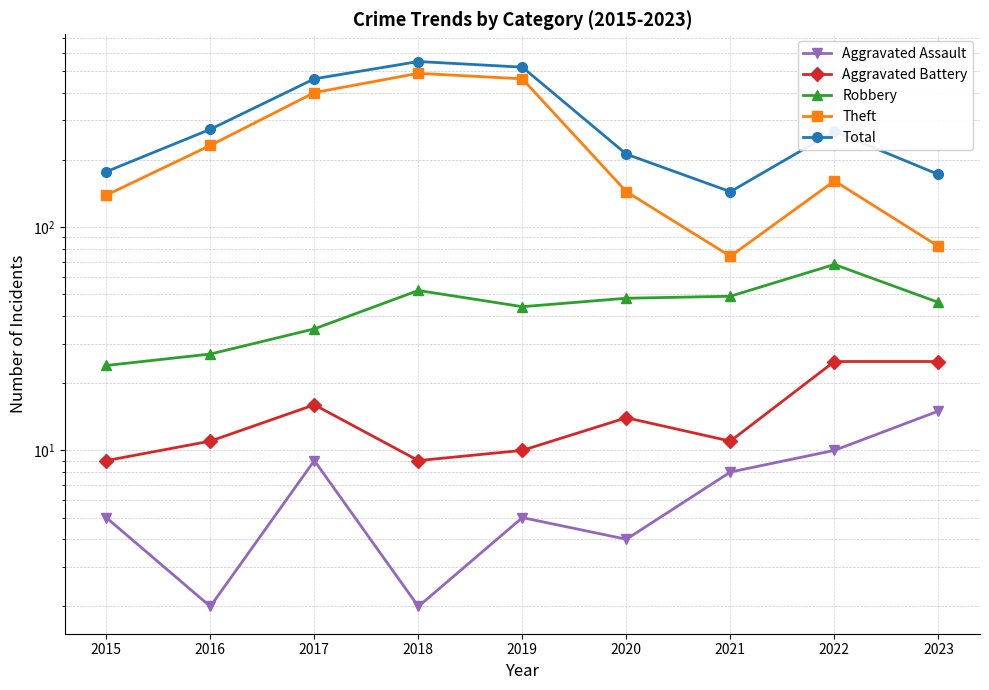

The value of Theft at 2016 is 232. True or false?

True